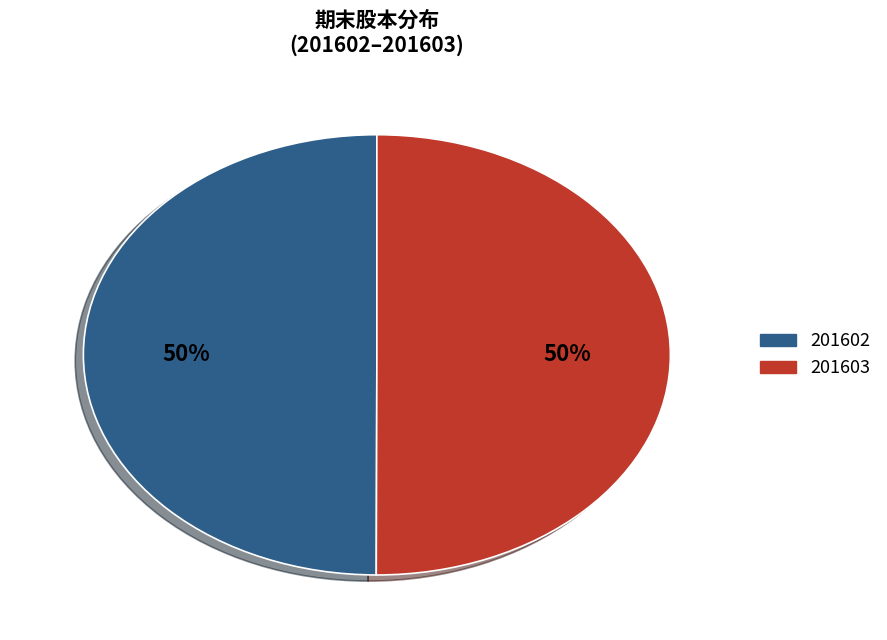

Count the number of slices in the pie.

2